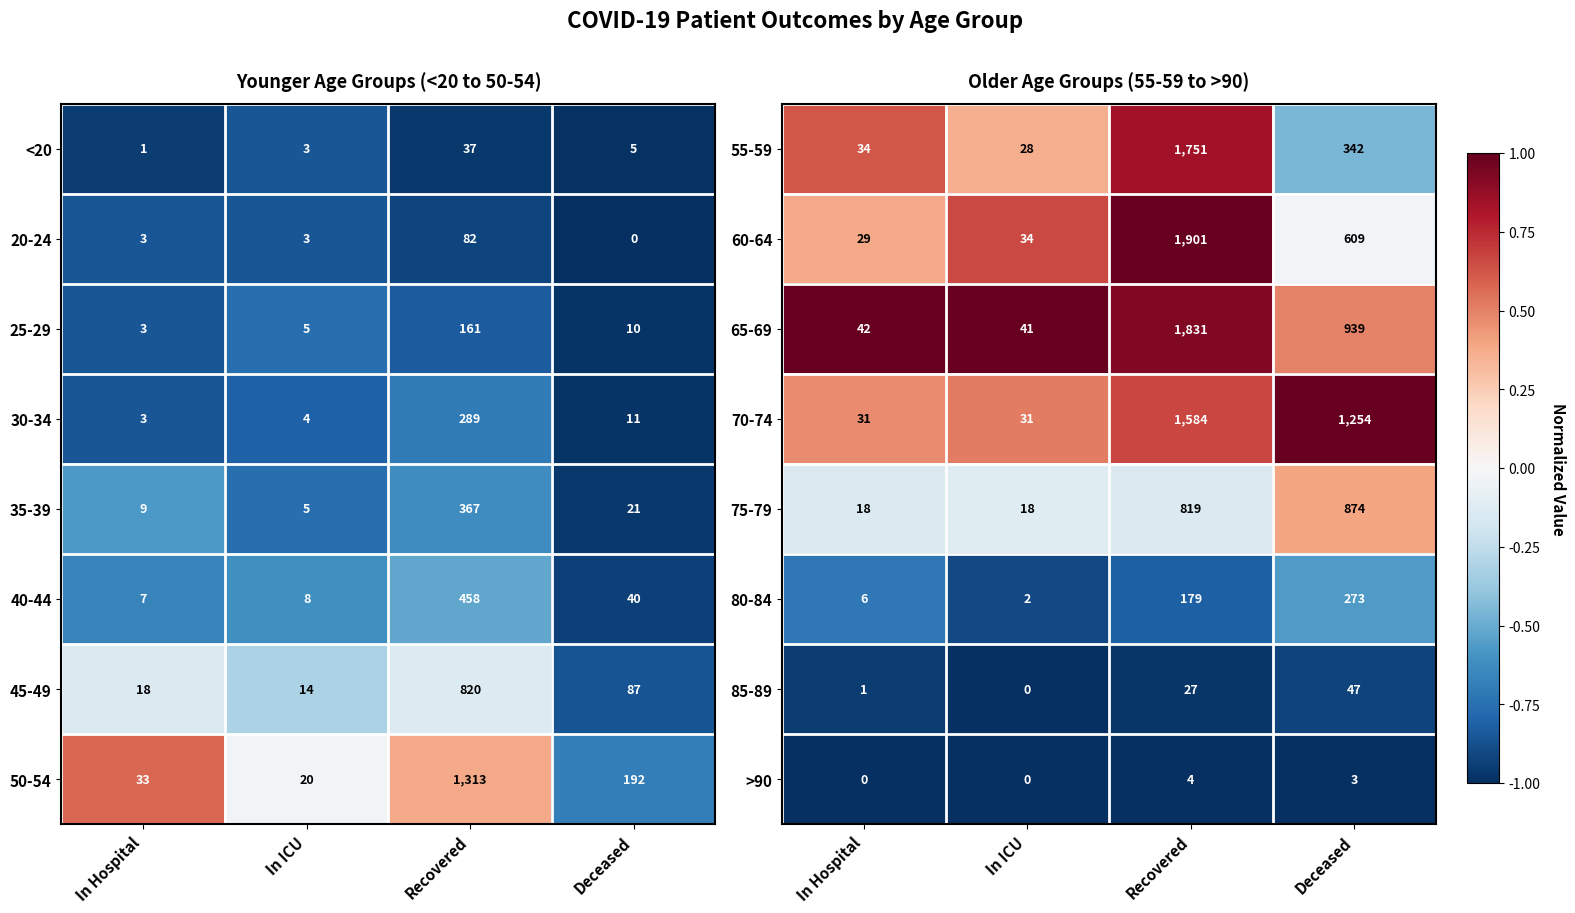

True or false: 70-74 has a value of 0.5 at Deceased.

False